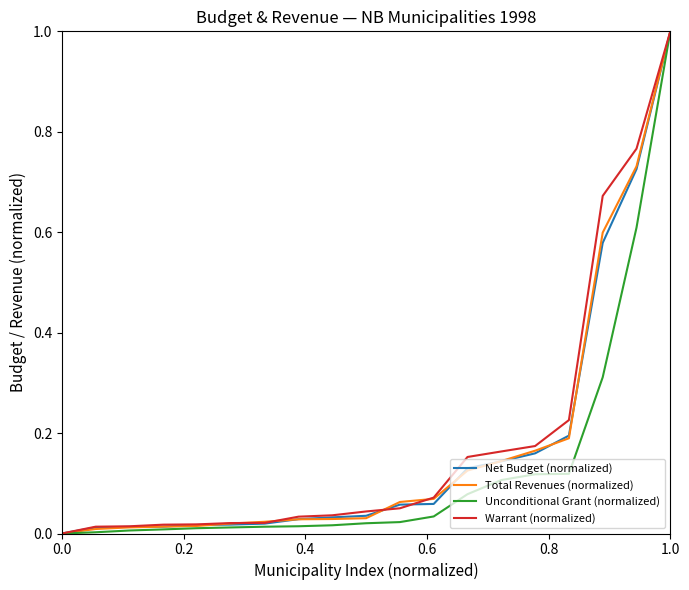

What is the highest value of the Net Budget (normalized) series?

1.0